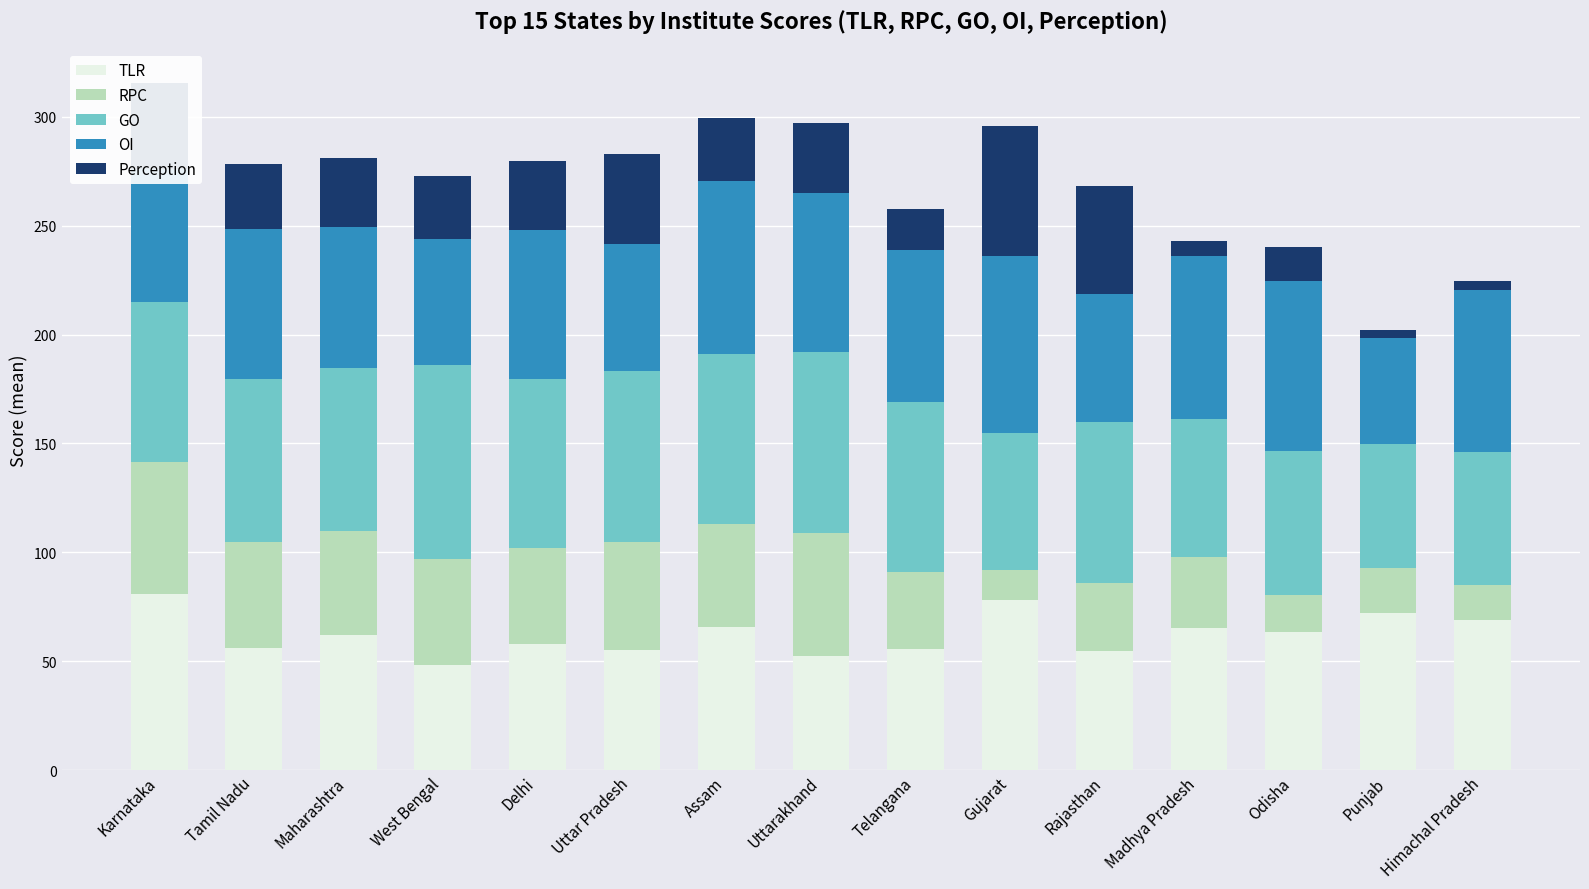

How many data points does each series have?

15